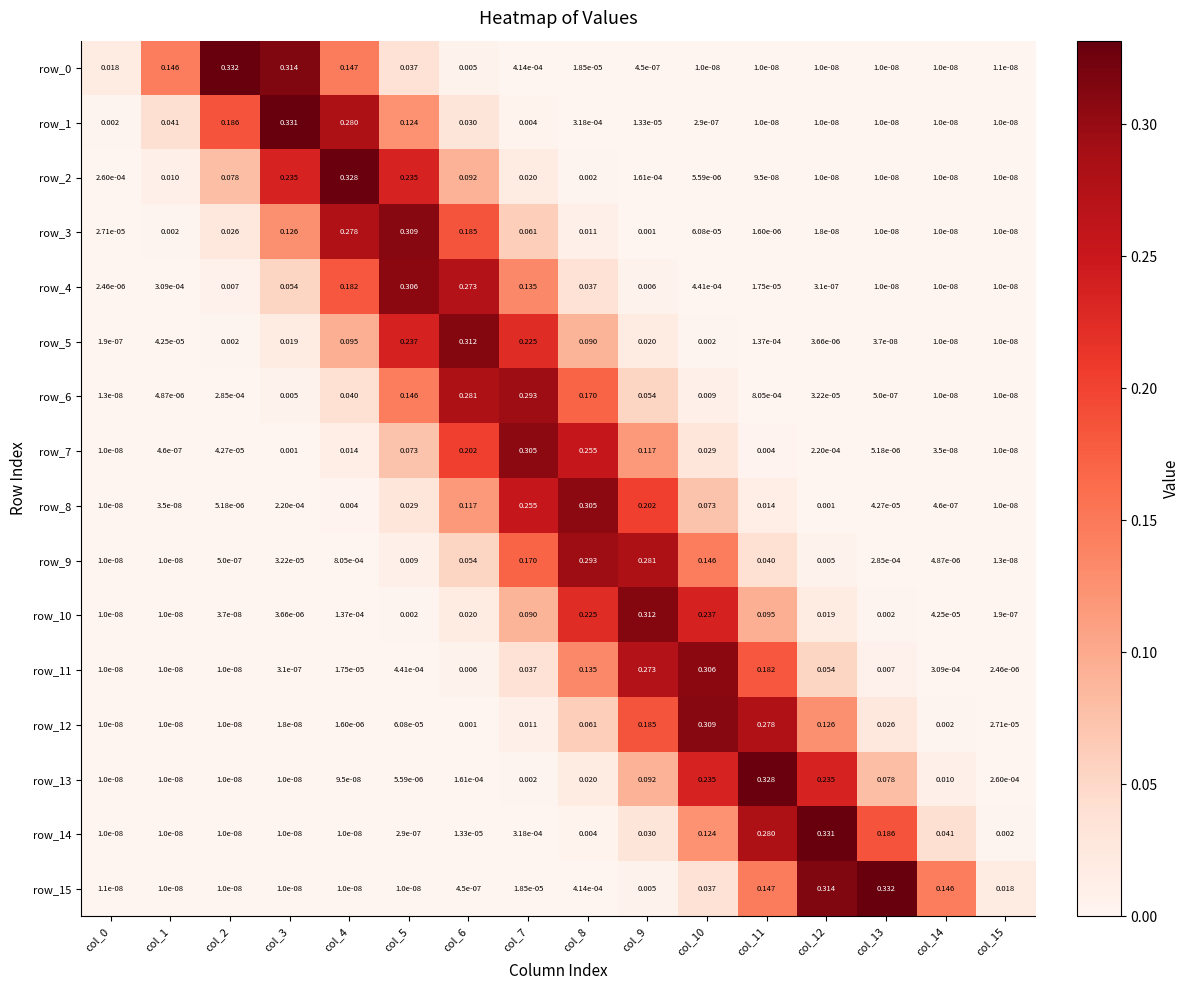

Is the value of row_10 at col_2 greater than the value of row_12 at col_3?

Yes